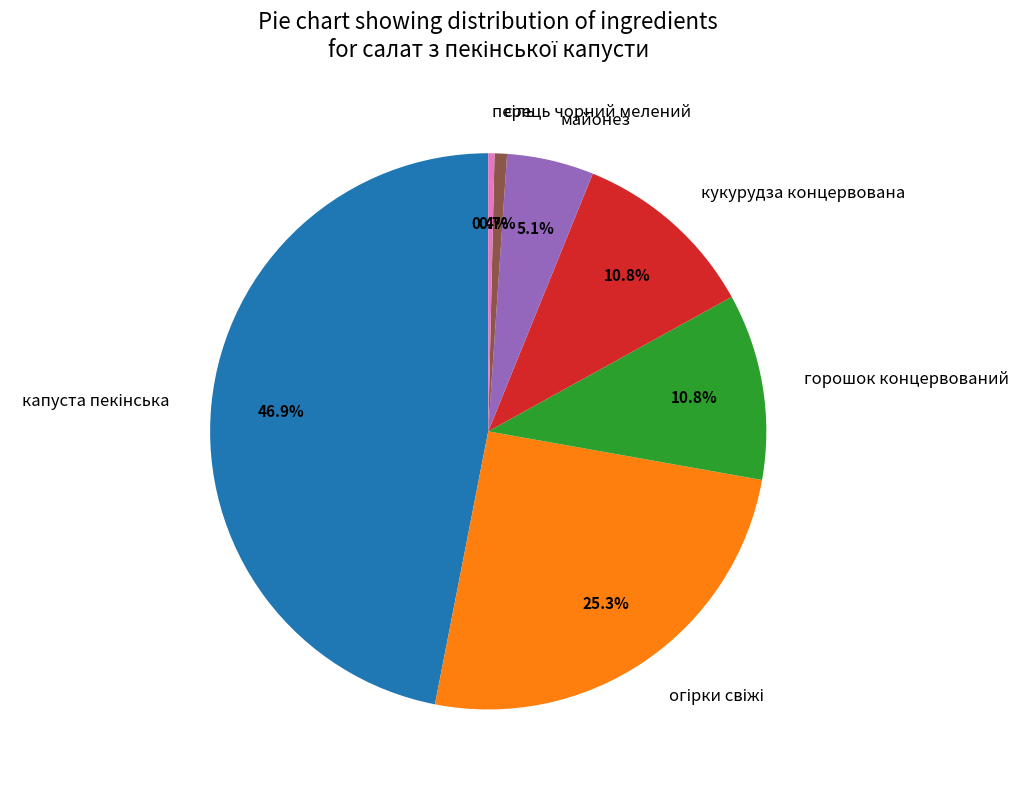

Approximately how many times larger is the value at майонез compared to кукурудза концервована?

0.5